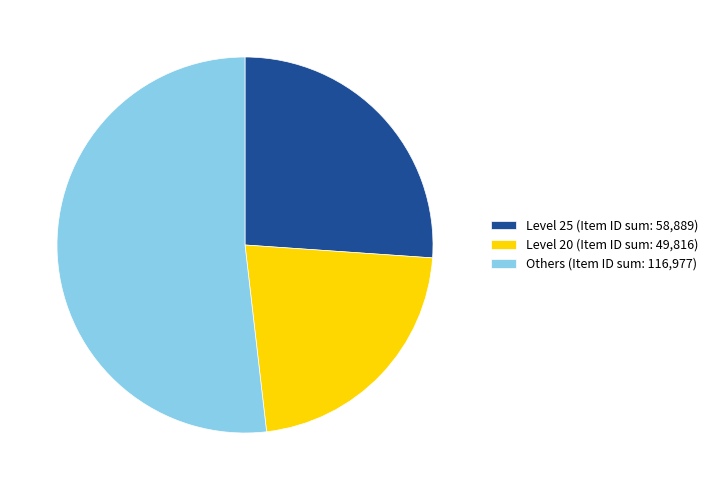

What is the largest slice in the pie chart?

Others (Item ID sum: 116,977)